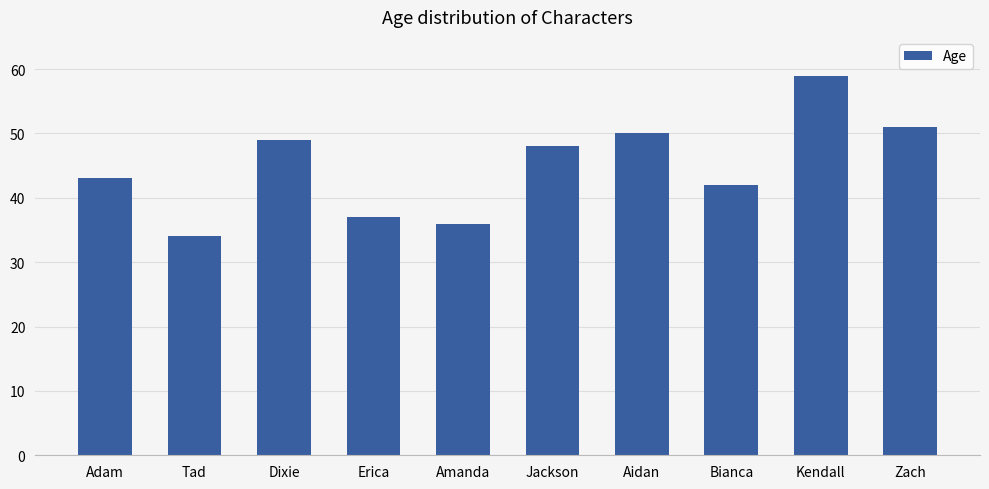

Count the number of categories in the chart.

10